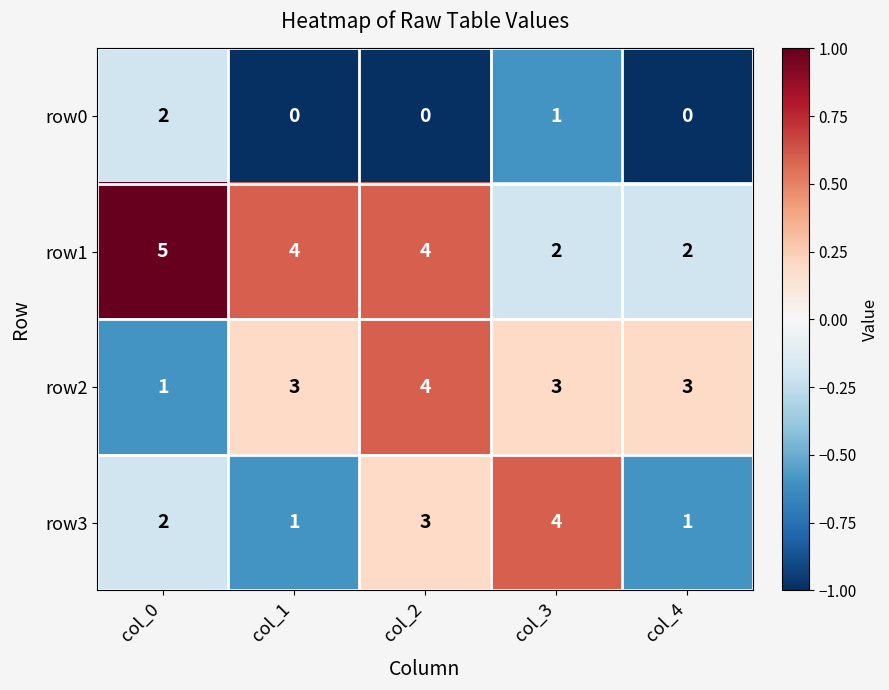

Reading right to left, transcribe all the data shown in this chart.

row0: 0	1	0	0	2
row1: 2	2	4	4	5
row2: 3	3	4	3	1
row3: 1	4	3	1	2